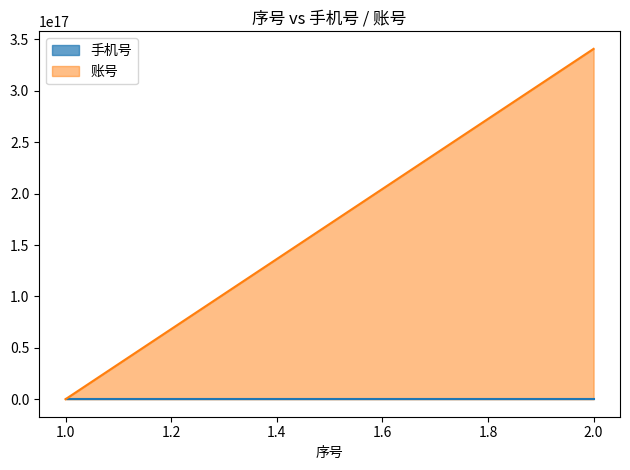

What is the difference between the 账号 values at 2 and 1?

340827199400131584